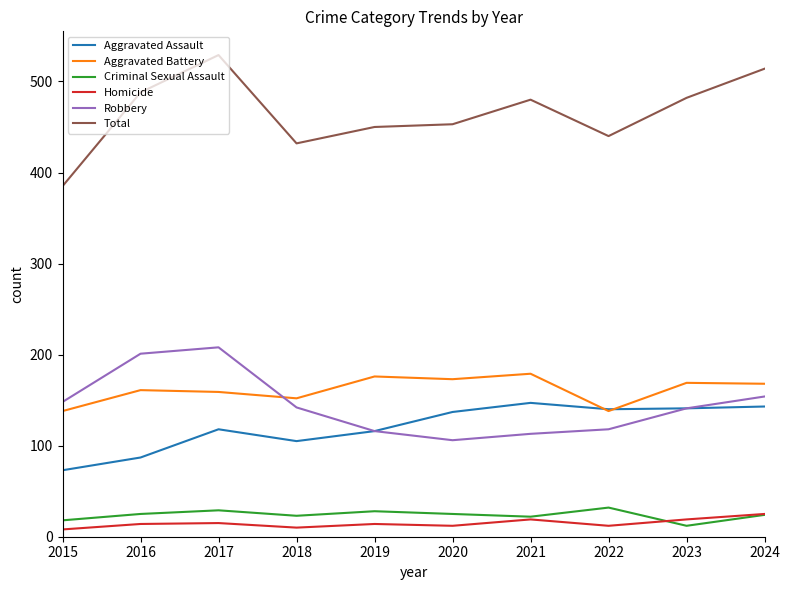

True or false: Total and Robbery cross at least once.

False